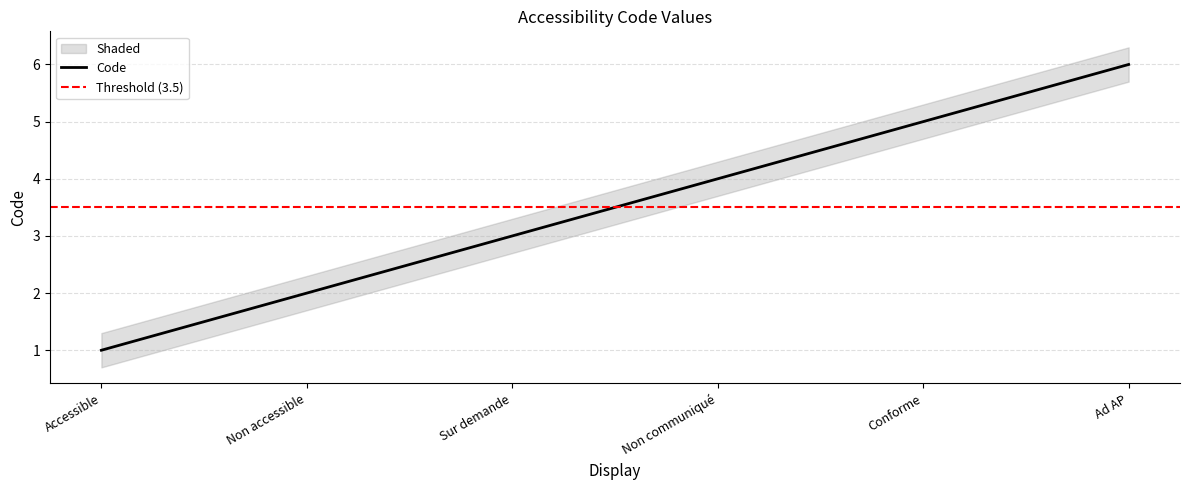

At which category is the sum across all series the highest?

Ad AP